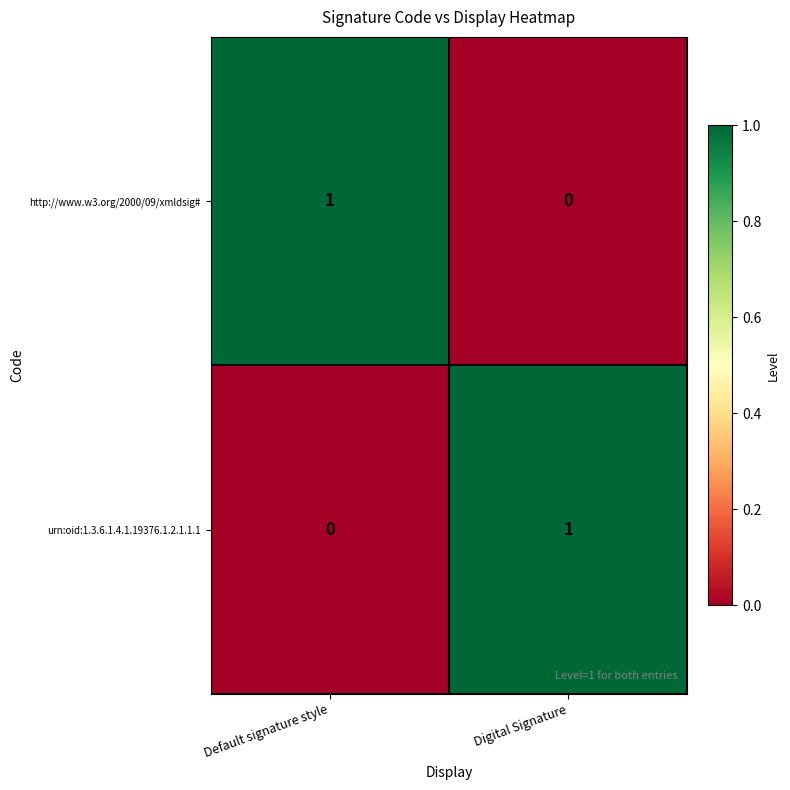

Rank the categories by urn:oid:1.3.6.1.4.1.19376.1.2.1.1.1 value from lowest to highest.

Default signature style, Digital Signature